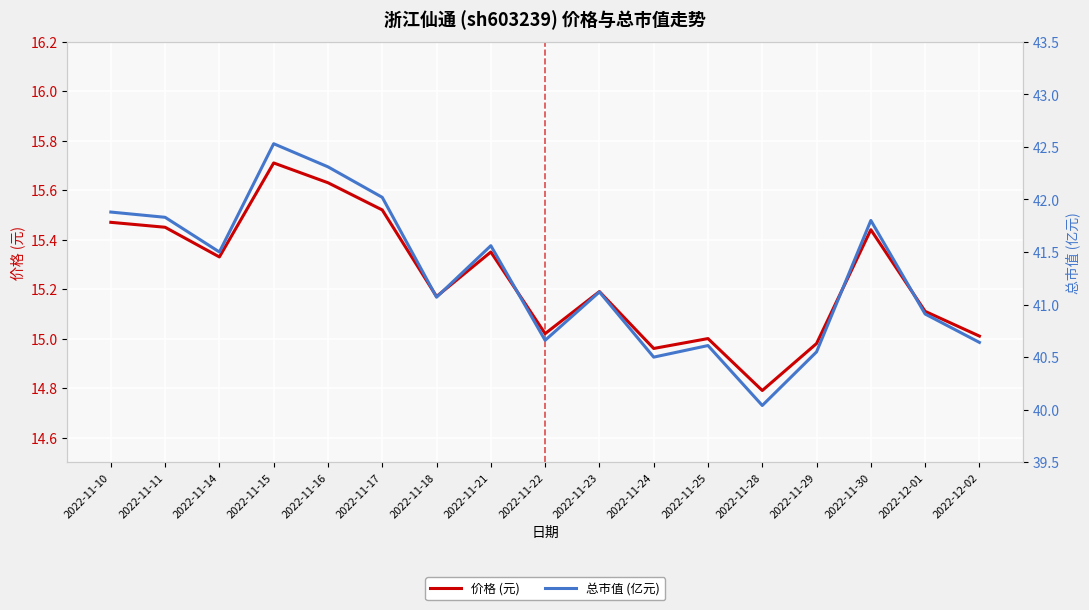

Count the number of categories in the chart.

17